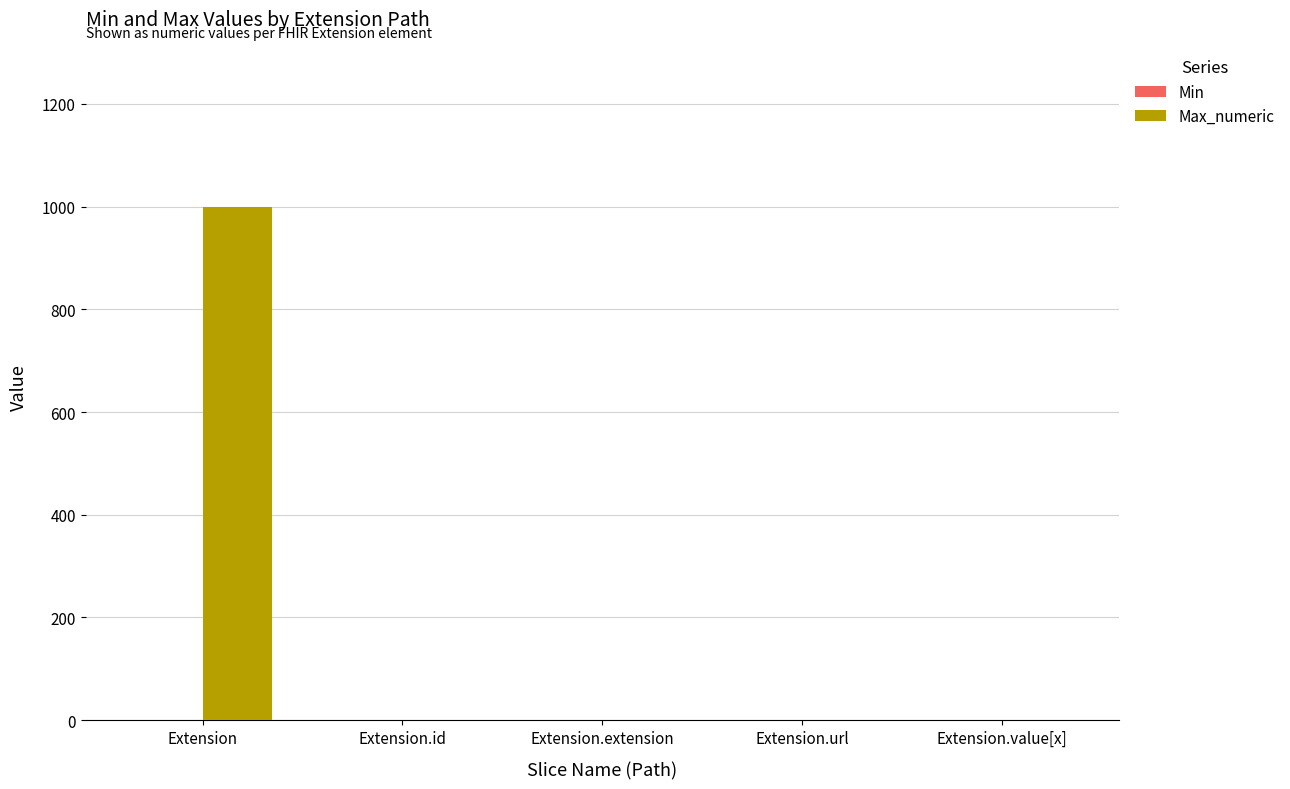

True or false: Max_numeric has a value of 590 at Extension.extension.

False